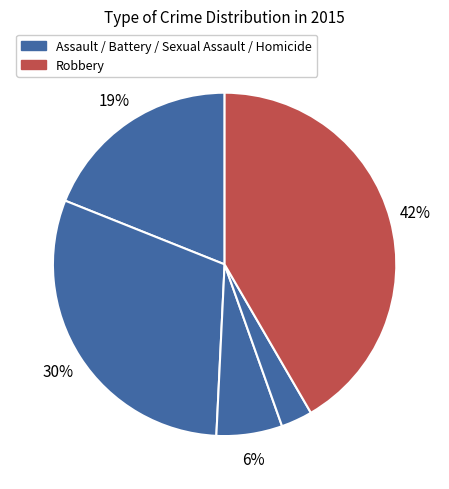

How many slices are in this pie chart?

5